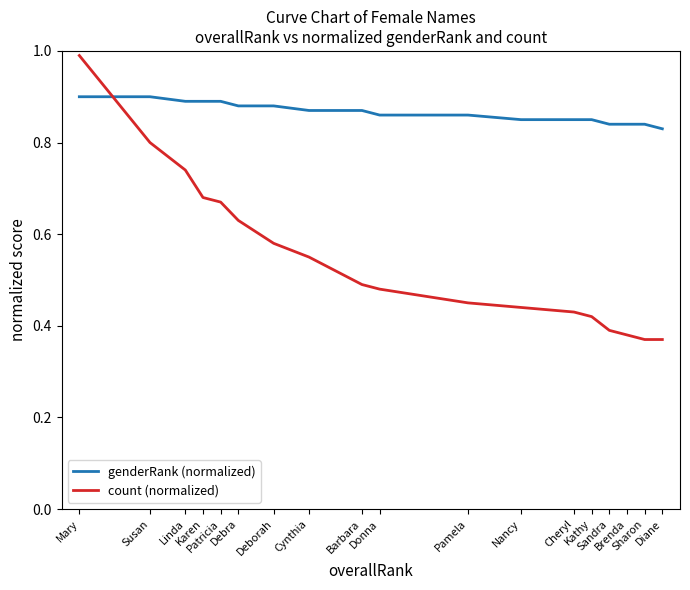

What position from the left is Kathy?

14